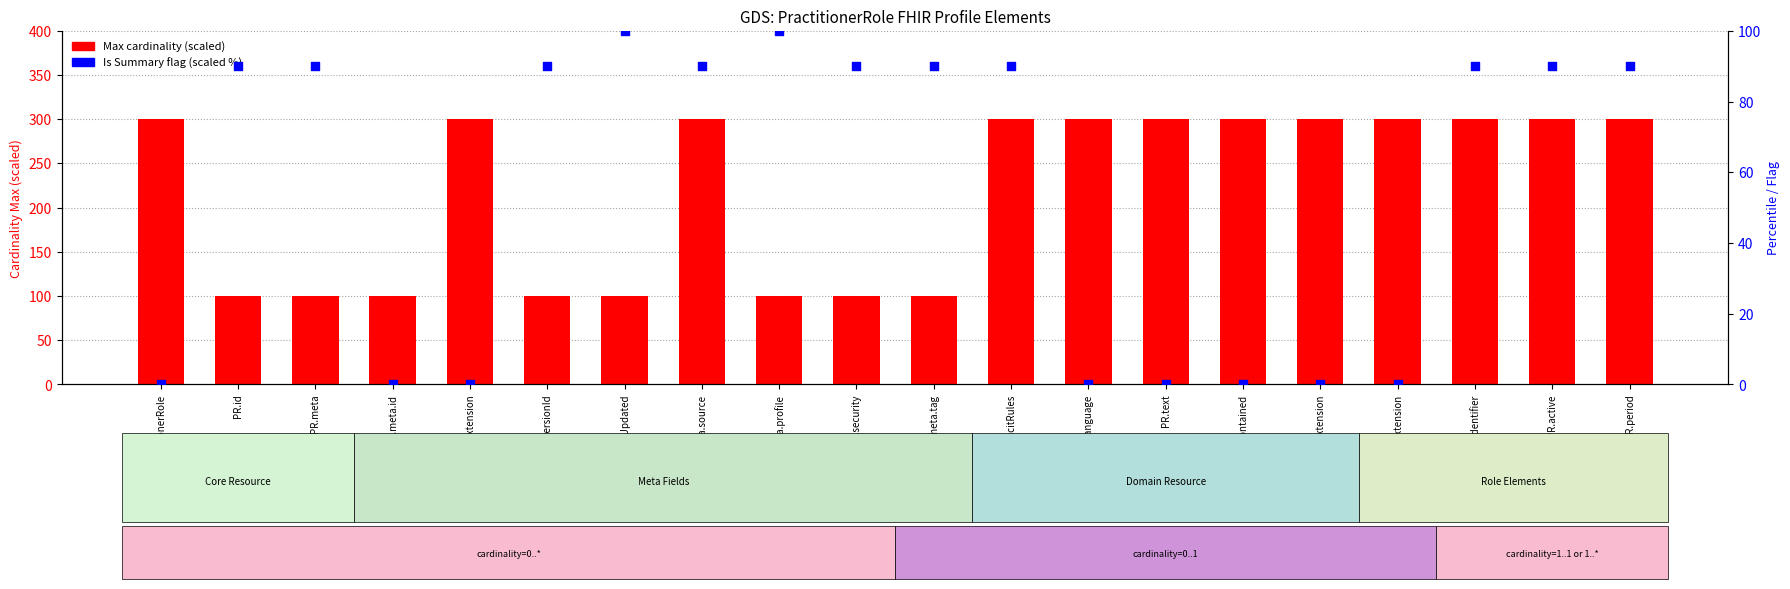

At which category is the sum across all series the highest?

PR.meta.source